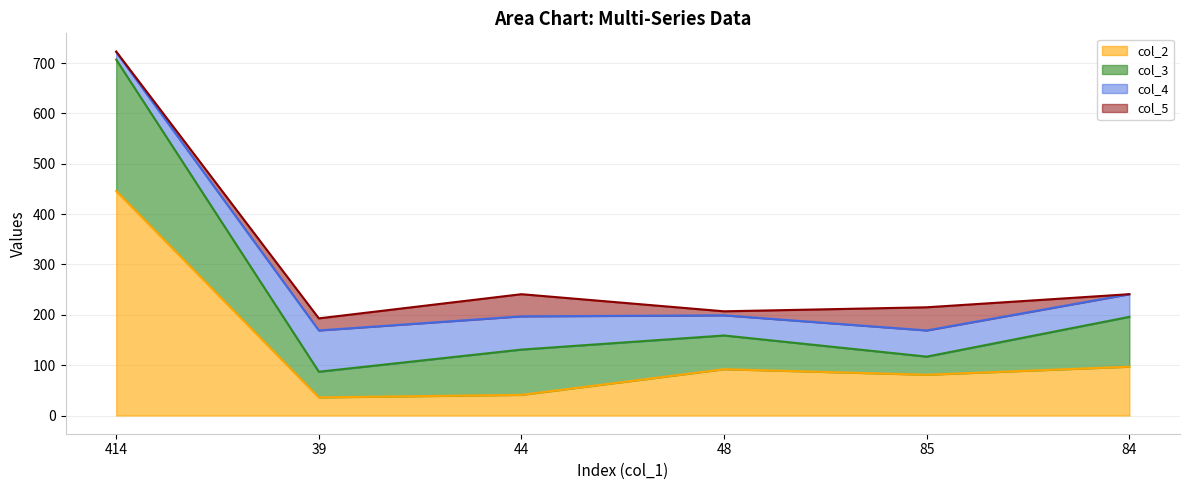

The col_2 series shows 97 at 84. True or false?

True